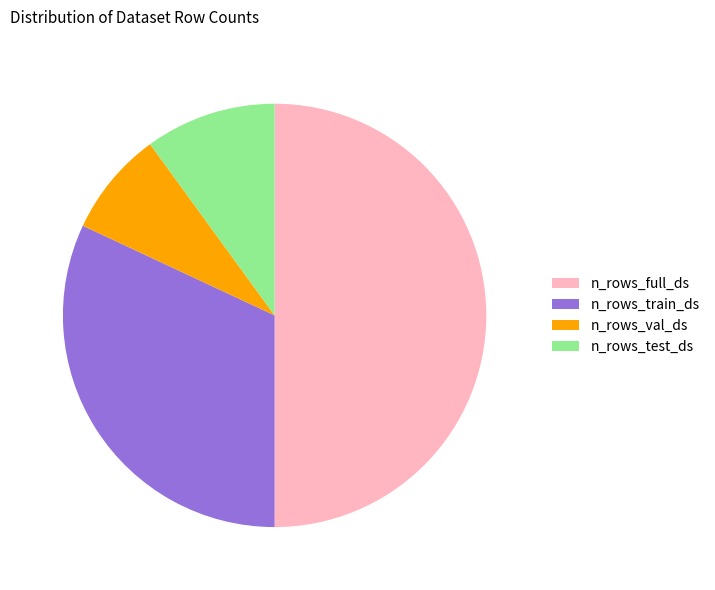

Rank the categories by value from highest to lowest.

n_rows_full_ds, n_rows_train_ds, n_rows_test_ds, n_rows_val_ds